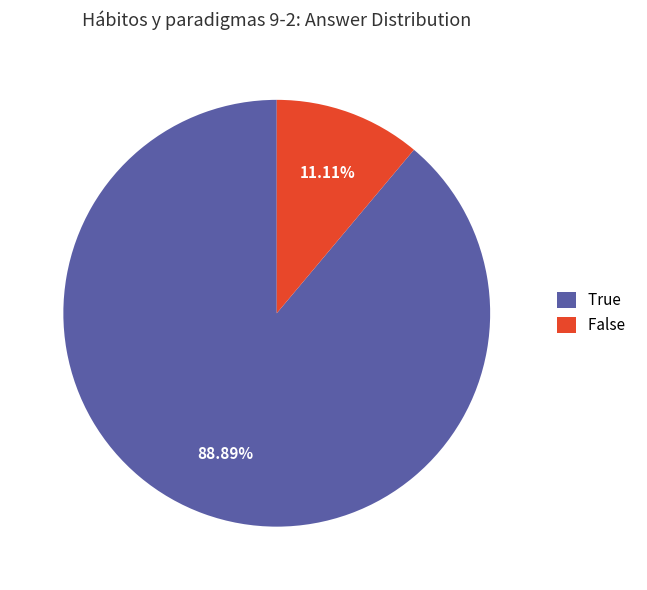

The True slice represents 89% of the pie. True or false?

True